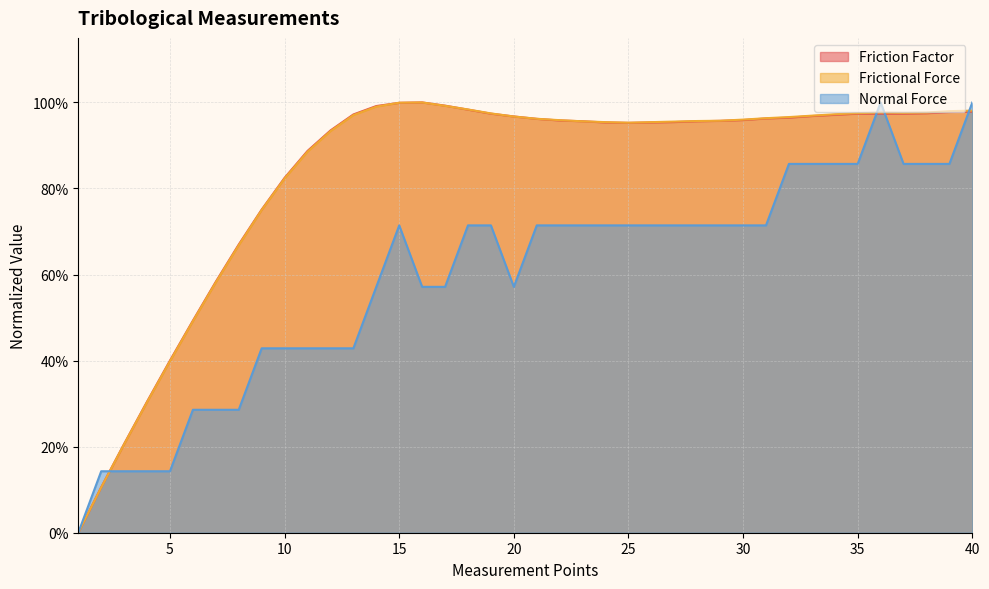

What is the value of the Frictional Force point at the 34th from the left?

1.0